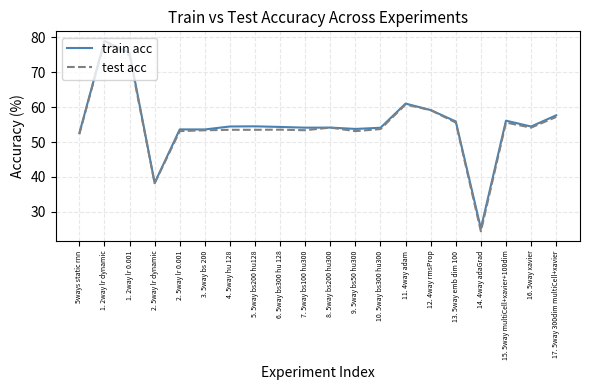

What is the total value across all series at 2. 5way lr dynamic?

76.5